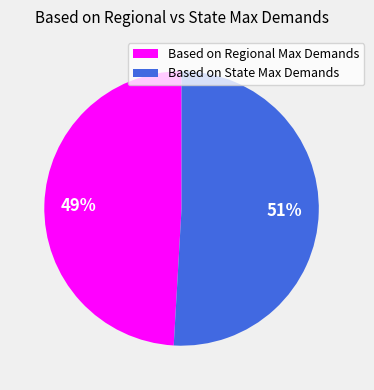

Count the number of slices in the pie.

2